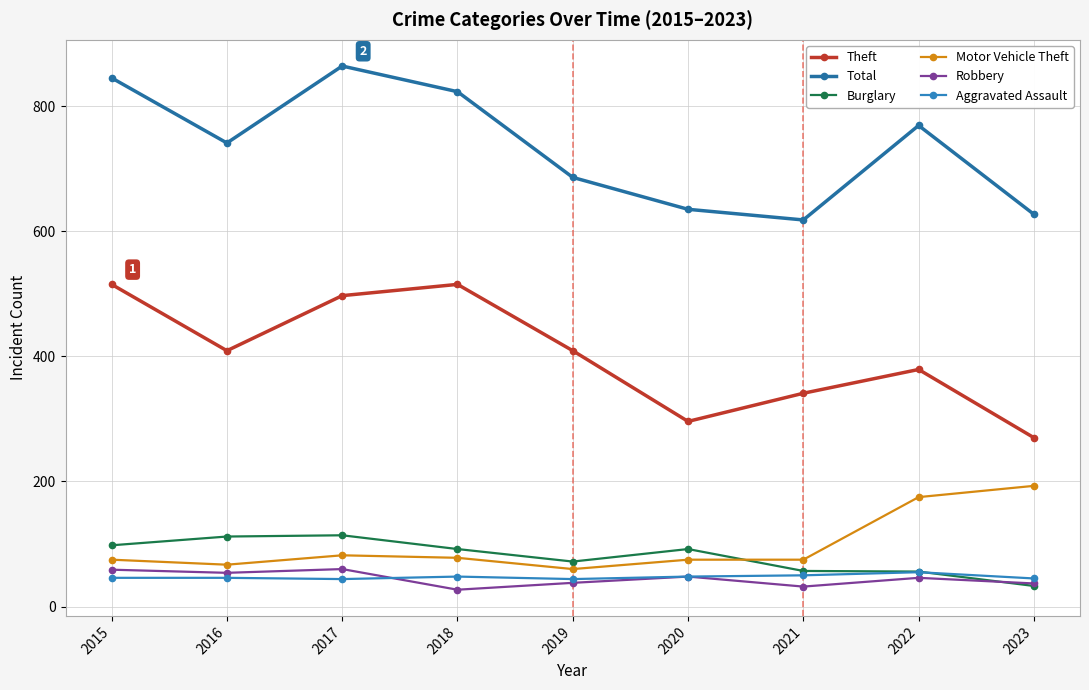

The value of Motor Vehicle Theft at 2016 is 26. True or false?

False